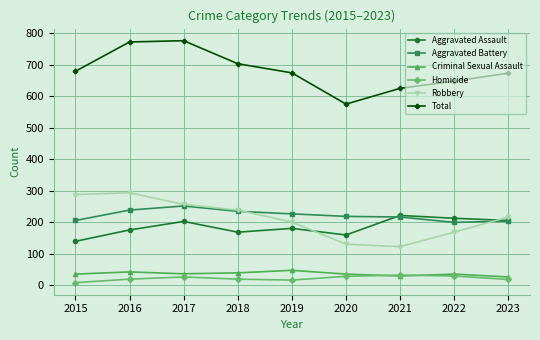

What is the greatest value displayed?

776